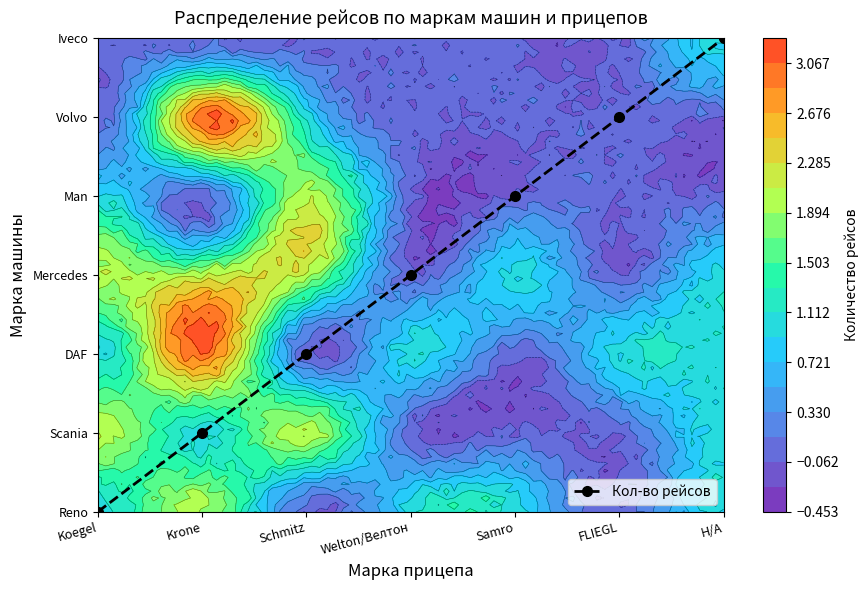

What is the change in value from Schmitz to Н/А?

+4